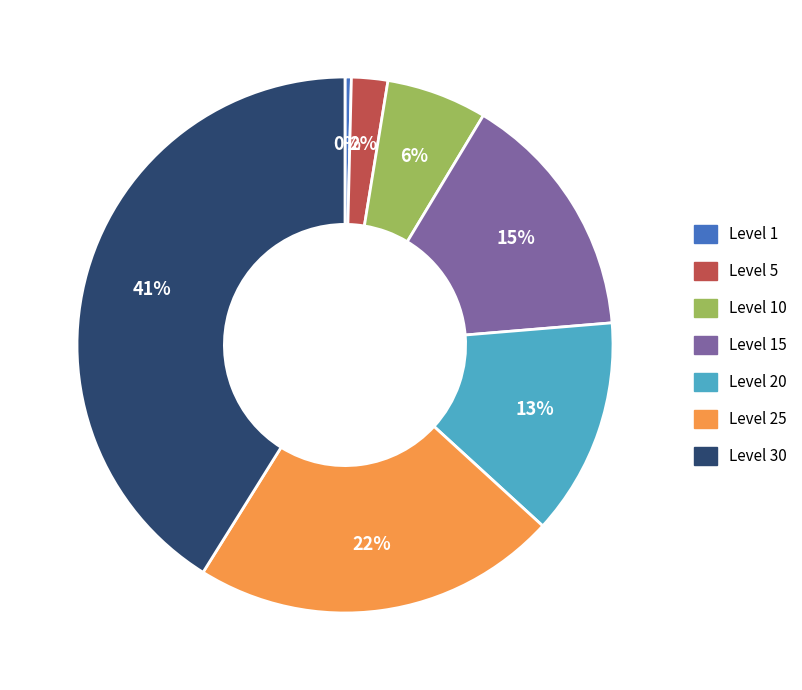

To the nearest percent, what portion does Level 5 represent?

2%